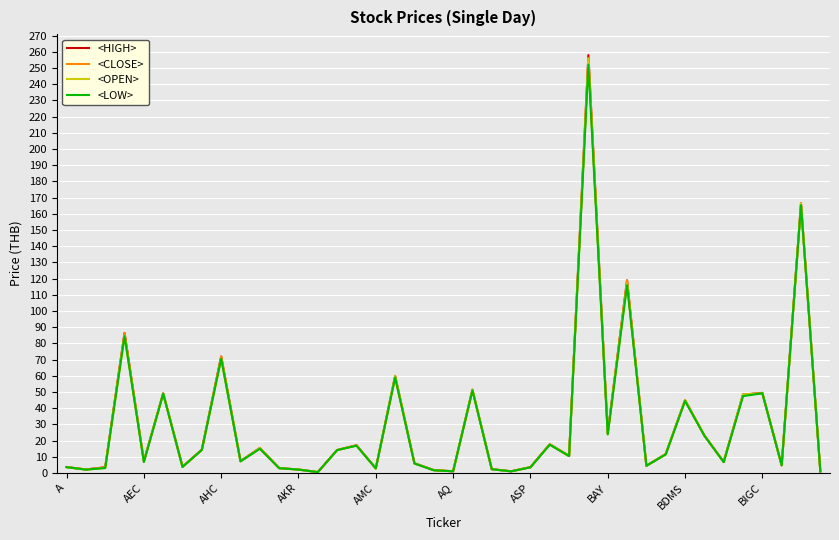

What is the average value of the <LOW> series?

30.1